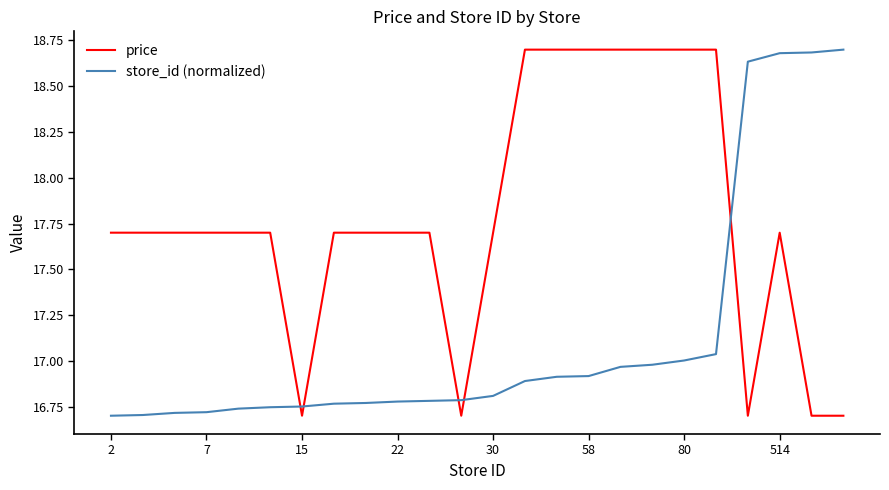

What is the maximum value for store_id (normalized)?

18.7